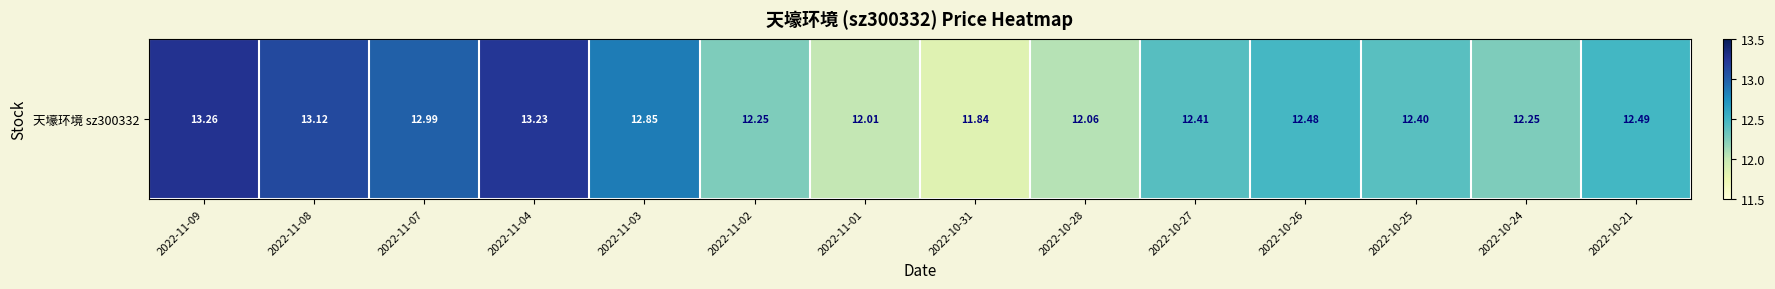

How many distinct data groups are displayed?

1